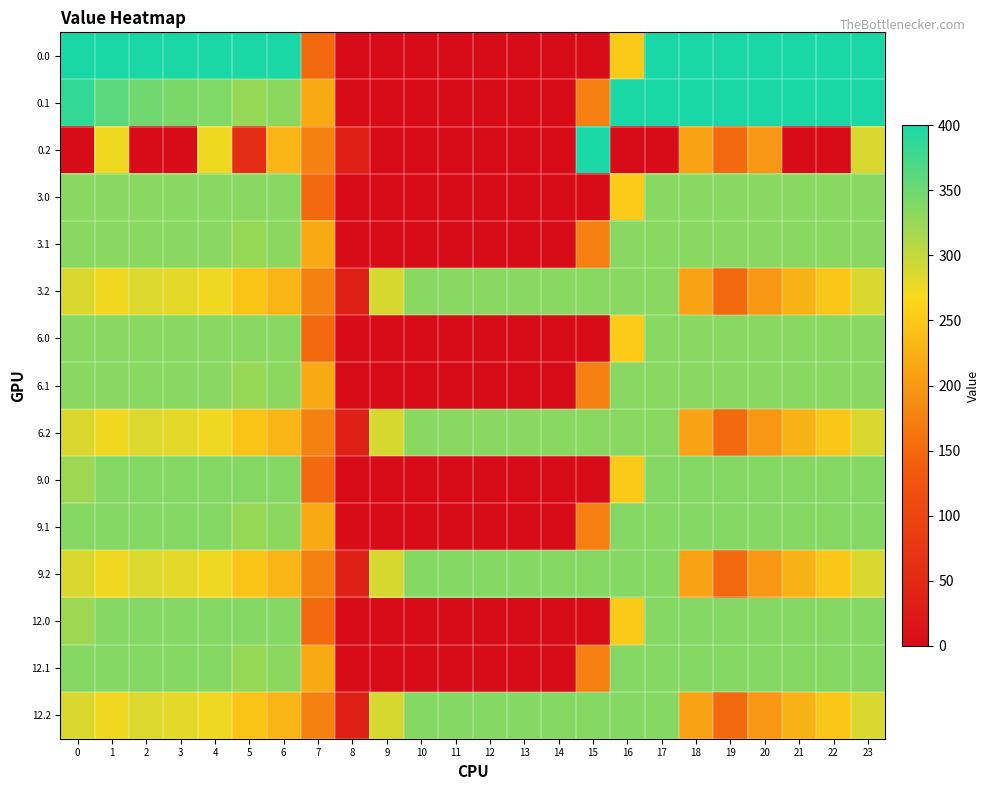

At which category does the chart reach its minimum across all series?

8